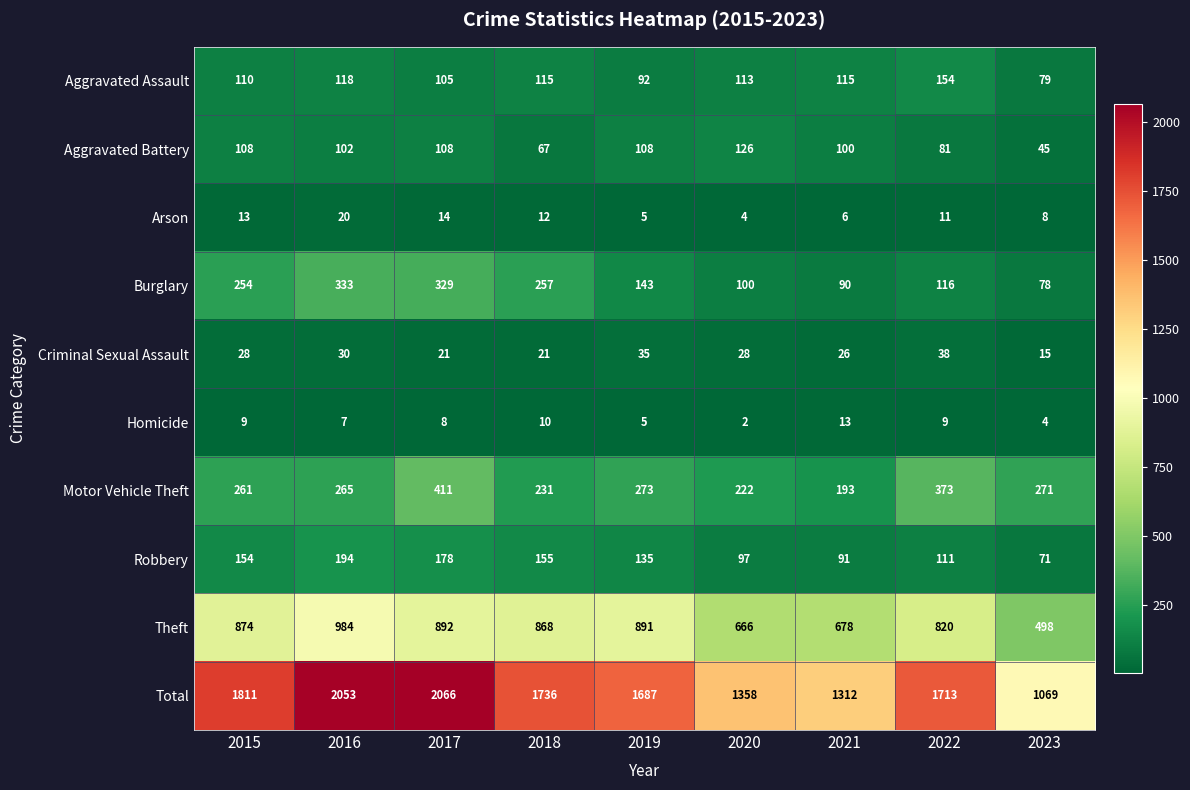

What is the sum of the Burglary values at 2023 and 2019?

221